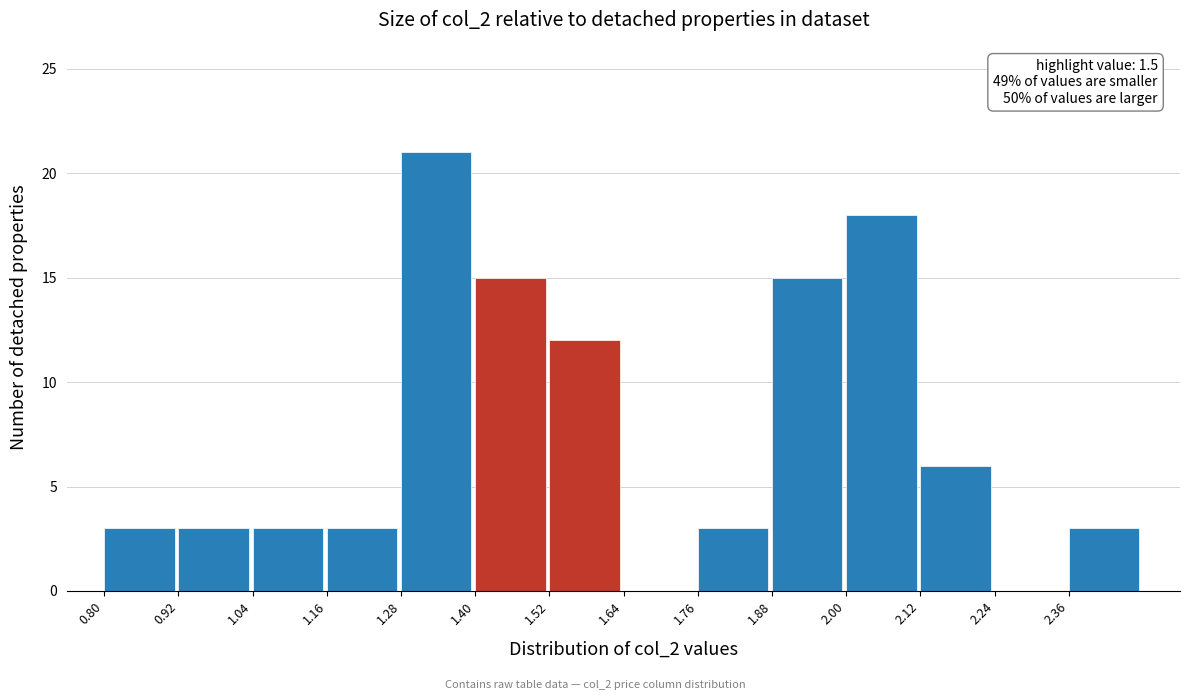

Over which range of the x-axis is the bar tallest?

1.28 to 1.40